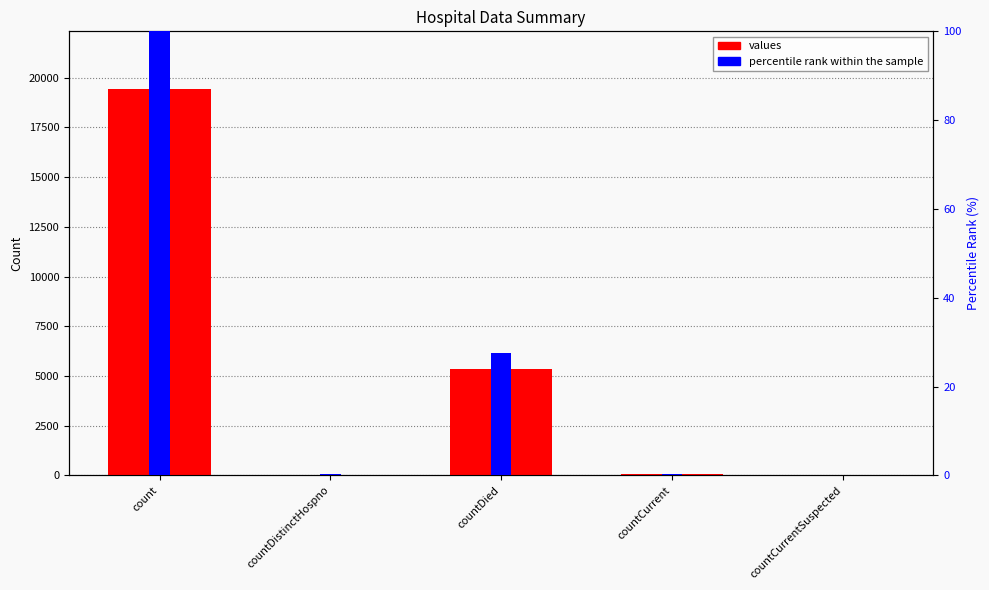

What is the difference between the highest and lowest values at countCurrent?

59.7